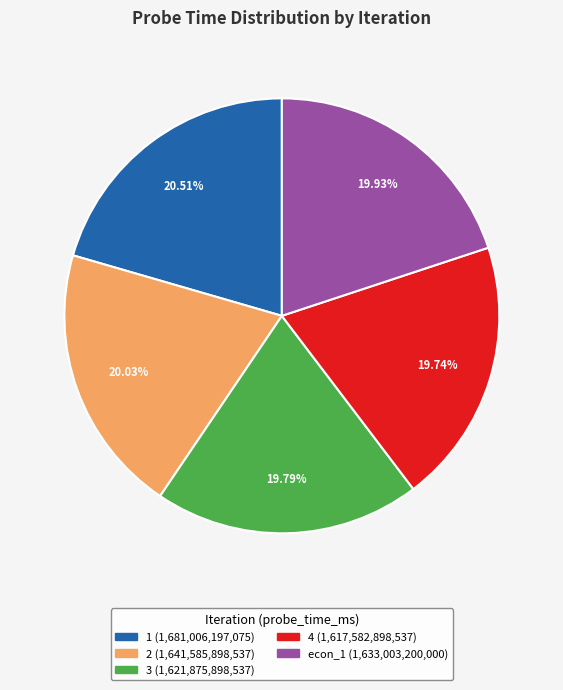

Combined, what portion of the pie is econ_1 and 3?

39.7%